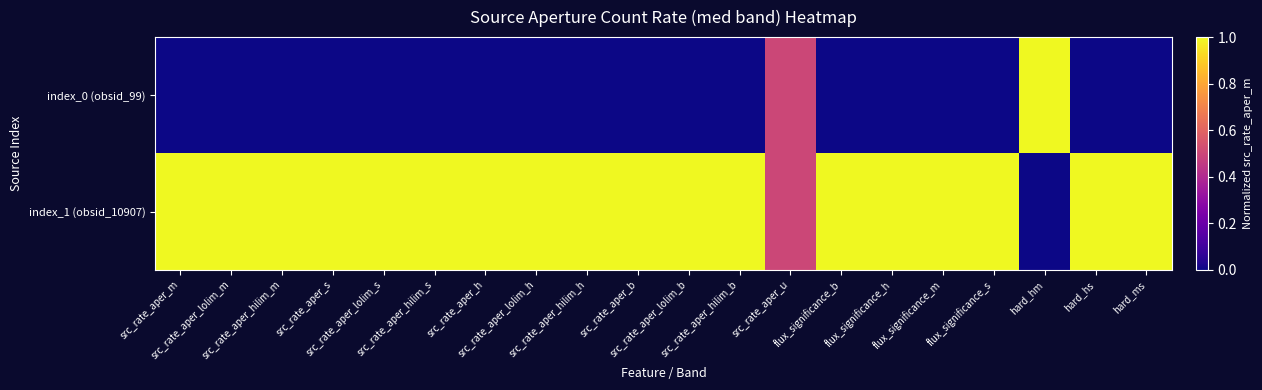

Which series changed the most between src_rate_aper_m and src_rate_aper_hilim_h?

index_0 (obsid_99)